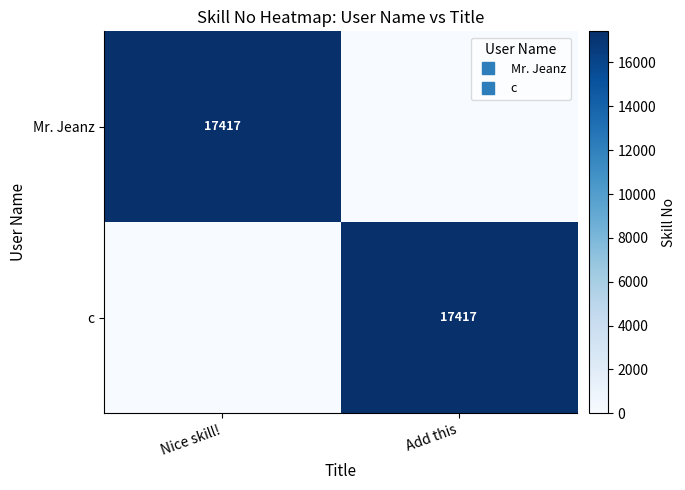

The Mr. Jeanz series shows 7973 at Nice skill!. True or false?

False